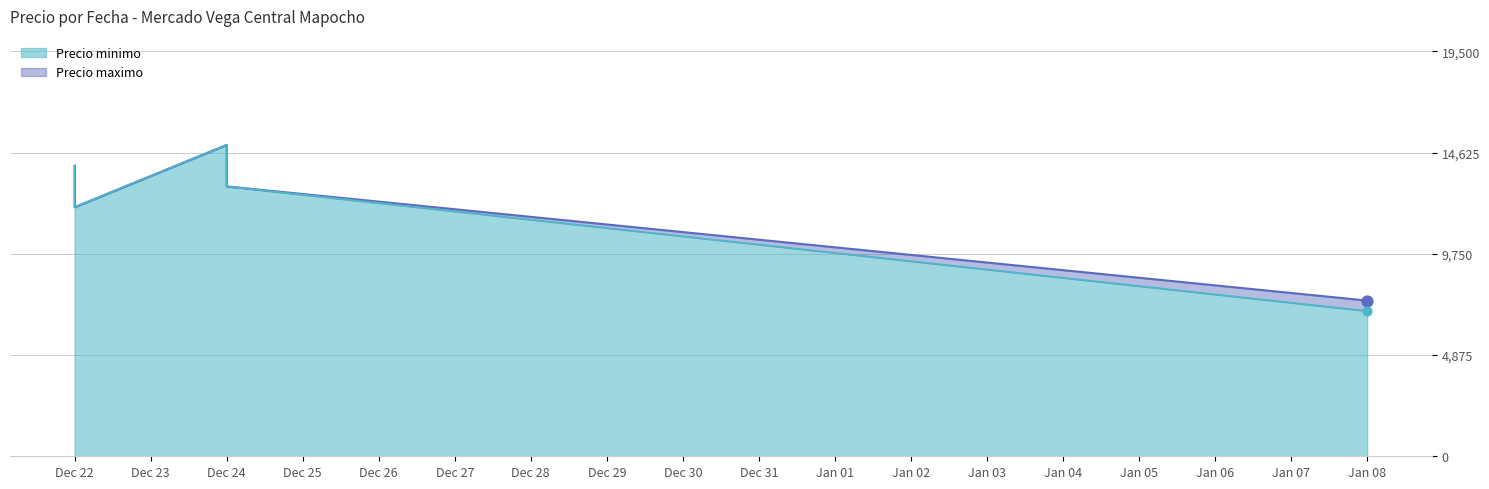

What is the total value across all series at 2020-12-22?

28000